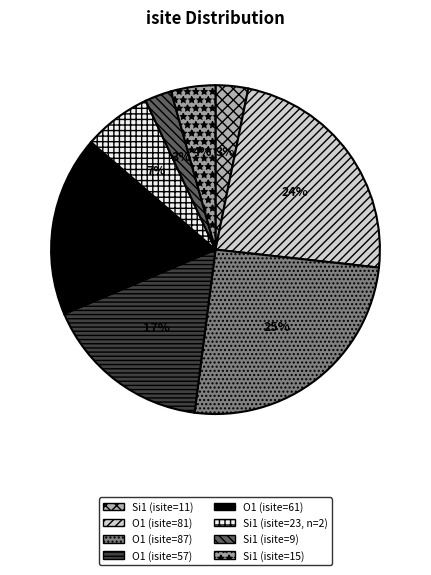

To the nearest percent, what percentage of the pie is O1 (isite=87)?

25%